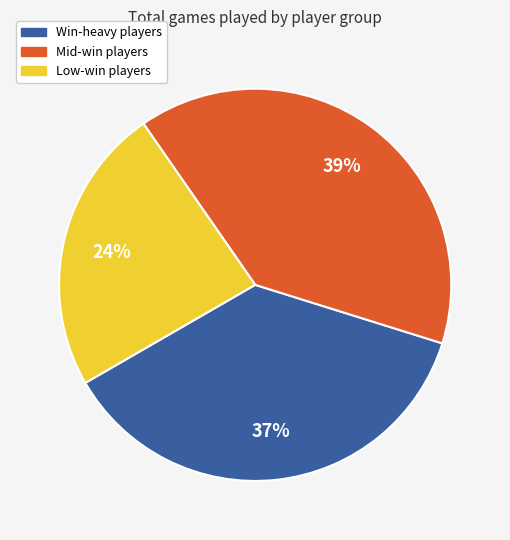

Count the number of slices in the pie.

3